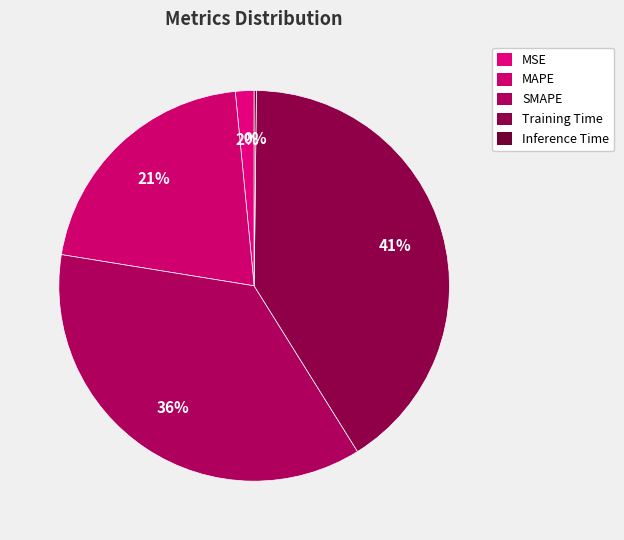

Does any single category account for the majority?

No